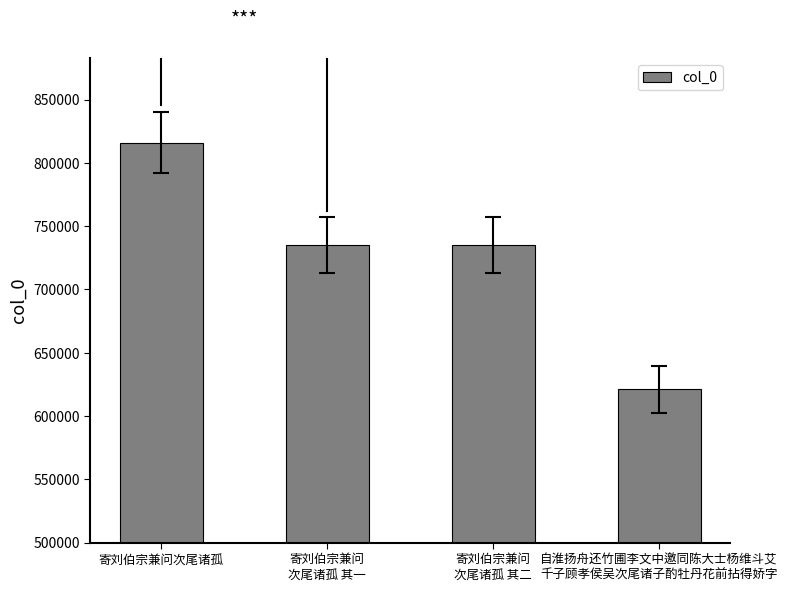

Approximately how many times larger is the value at 寄刘伯宗兼问
次尾诸孤 其一 compared to 寄刘伯宗兼问次尾诸孤?

0.9